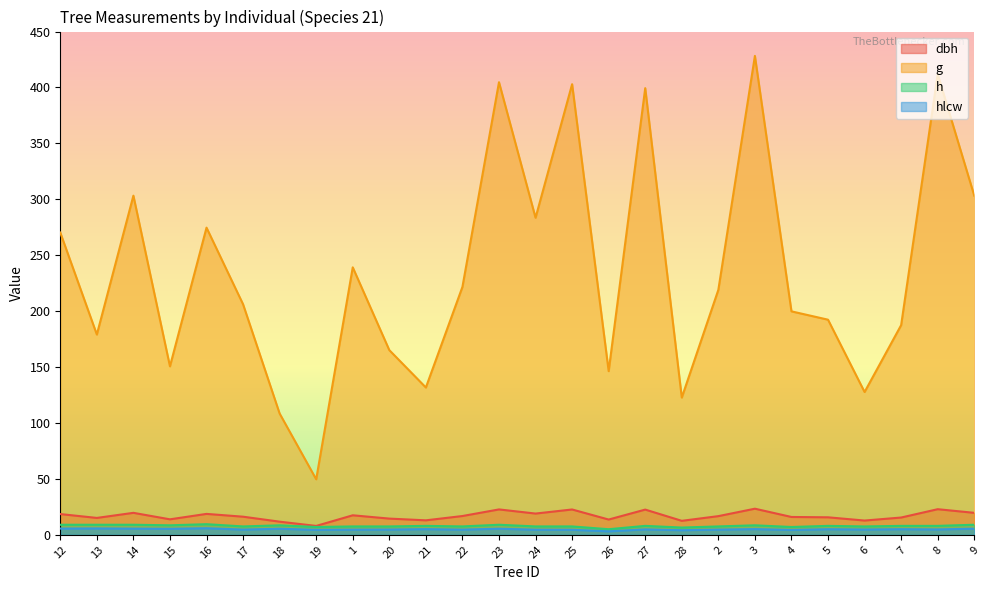

What is the difference between the h values at 3 and 21?

0.5